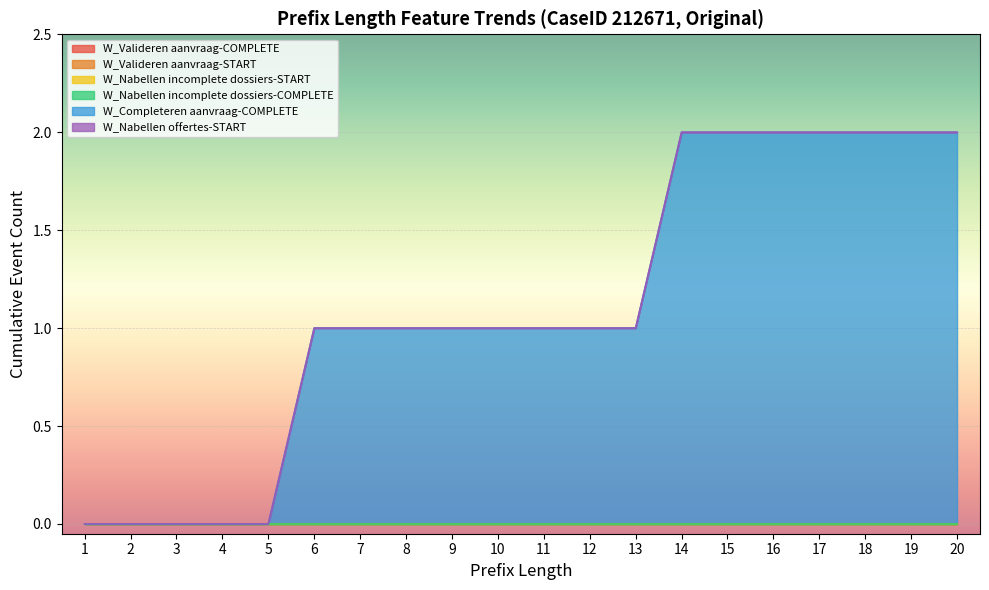

Is the value of W_Valideren aanvraag-COMPLETE at 5 greater than the value of W_Completeren aanvraag-COMPLETE at 14?

No